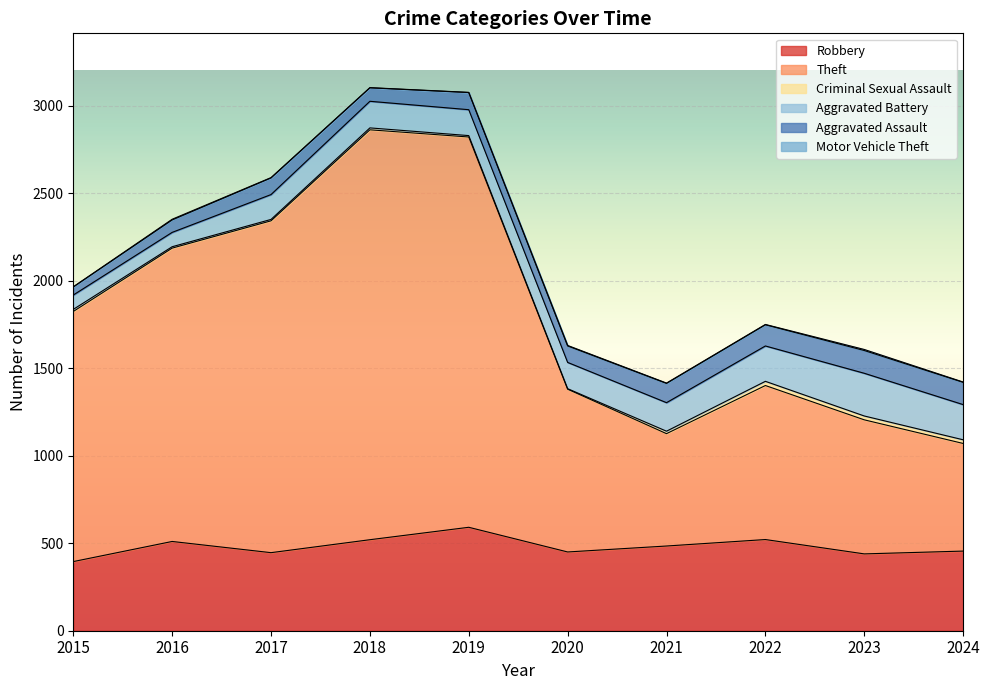

What is the highest value of the Aggravated Battery series?

244